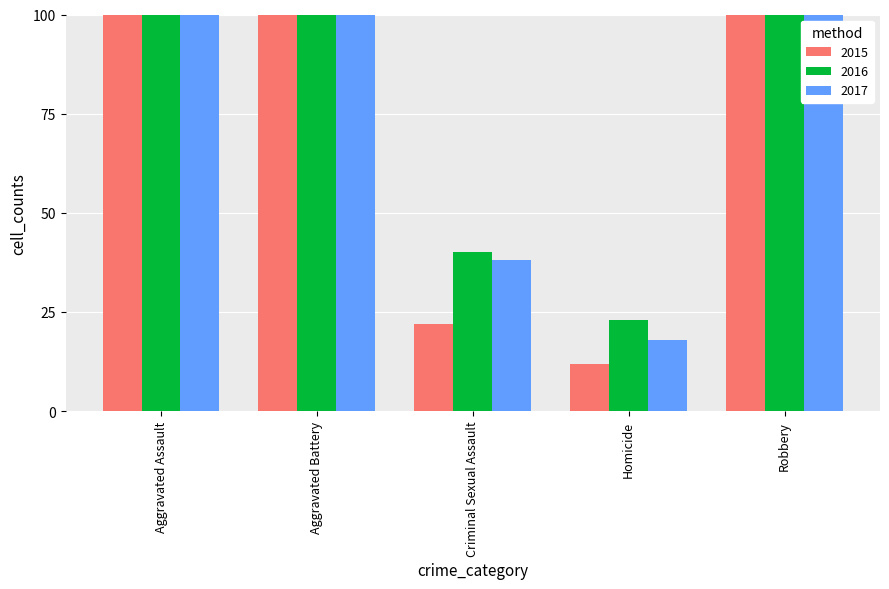

Is the value of 2015 at Criminal Sexual Assault greater than the value of 2017 at Aggravated Assault?

No